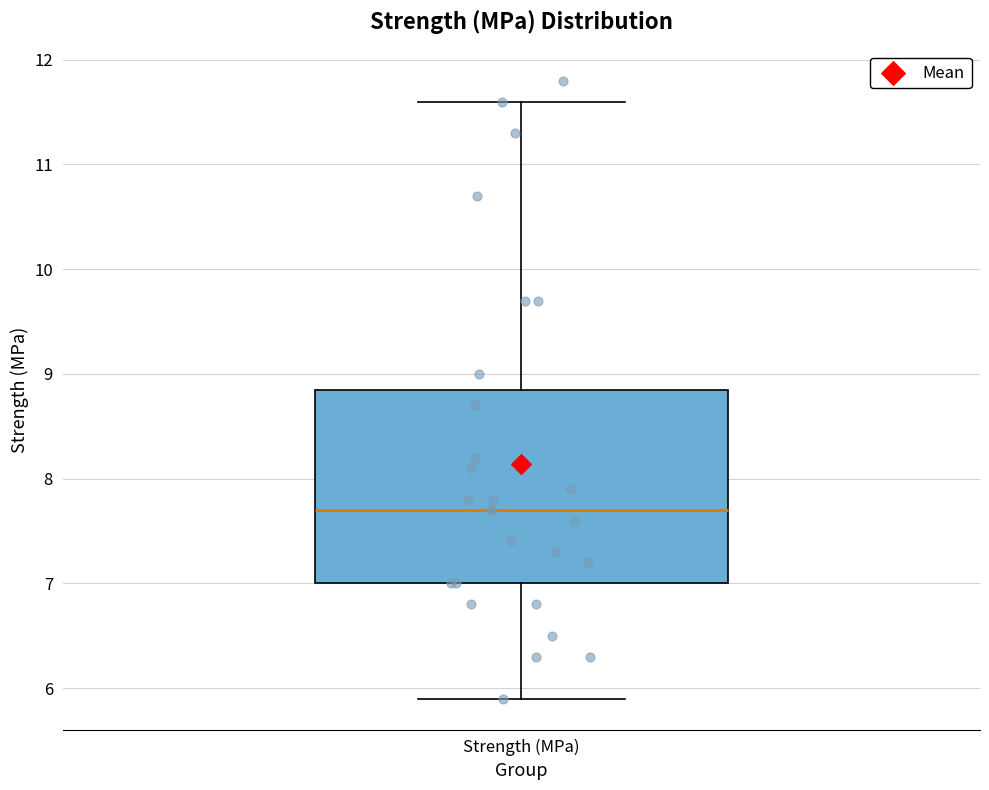

Where does the median line of the box for Strength (MPa) sit on the y-axis? The values are not printed on the chart, so give them approximately, as read against the axis.

7.7